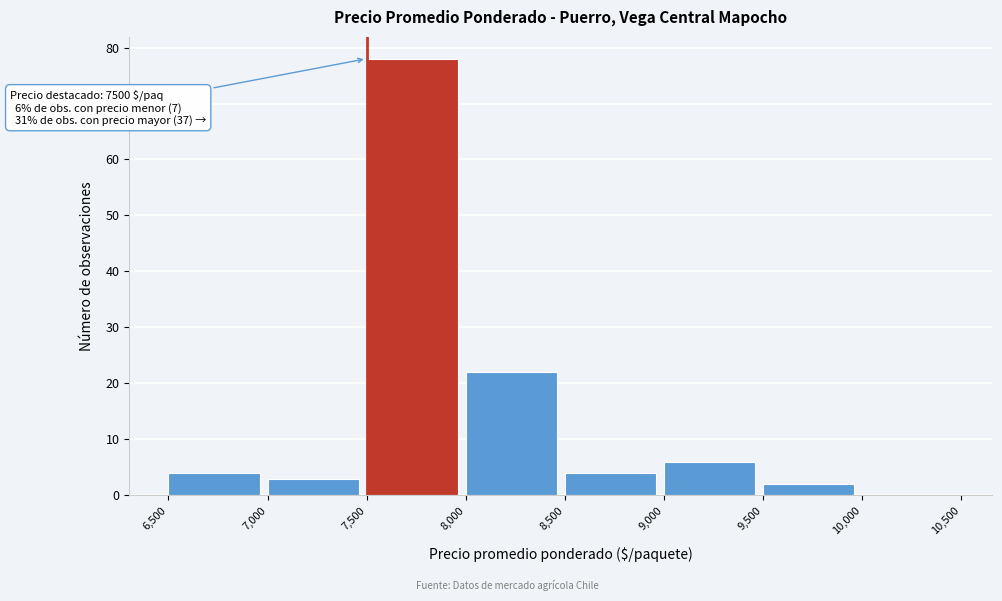

Which range on the x-axis has the tallest bar?

7,500 to 8,000